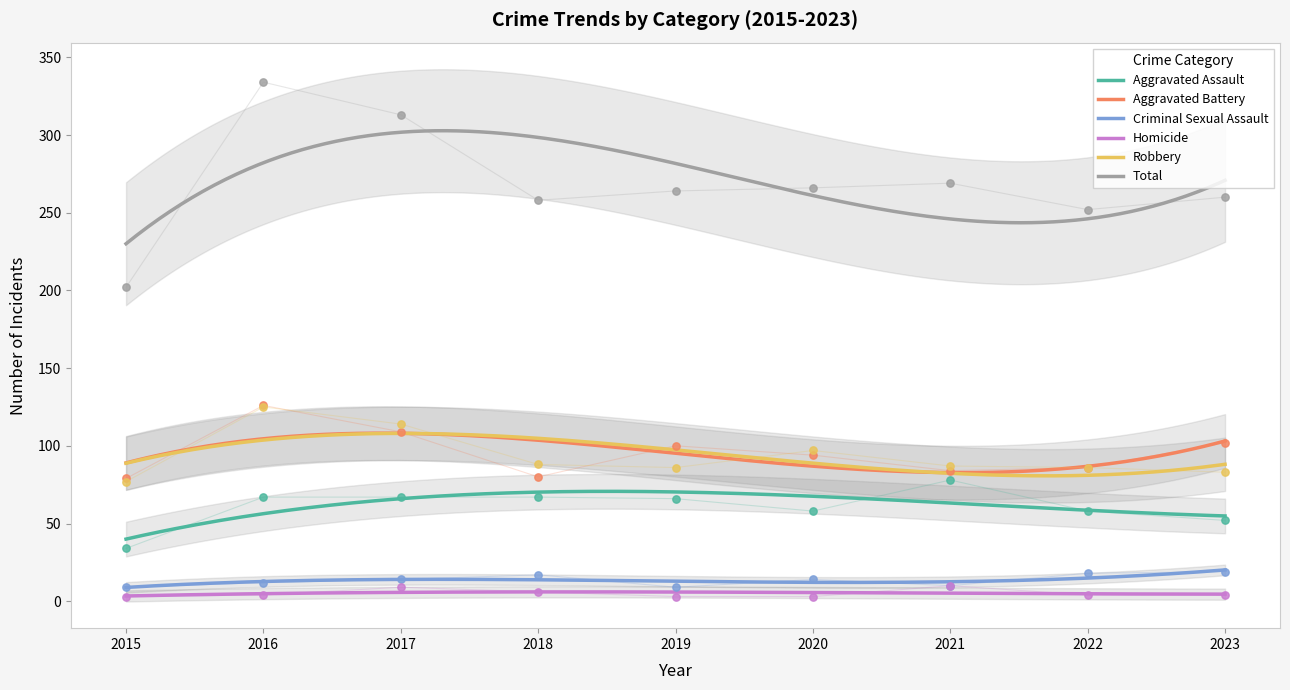

At how many categories does at least one series exceed 97?

9